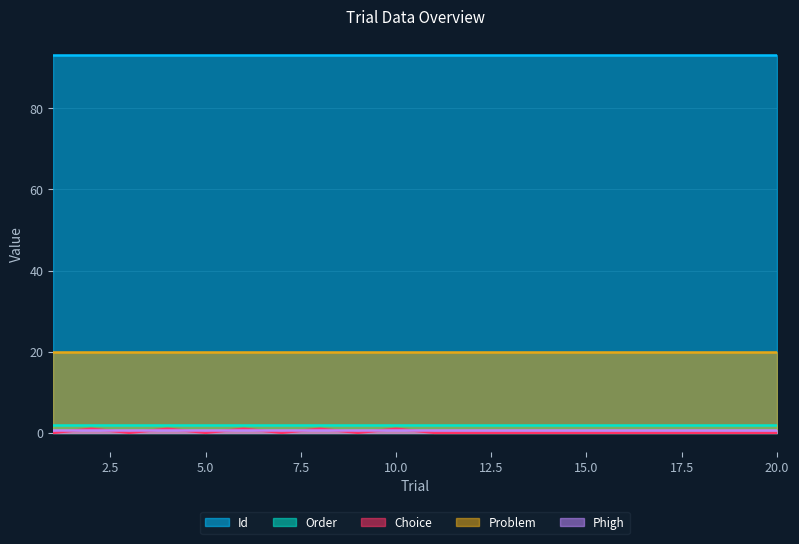

The Order series shows 2.0 at 4. True or false?

True